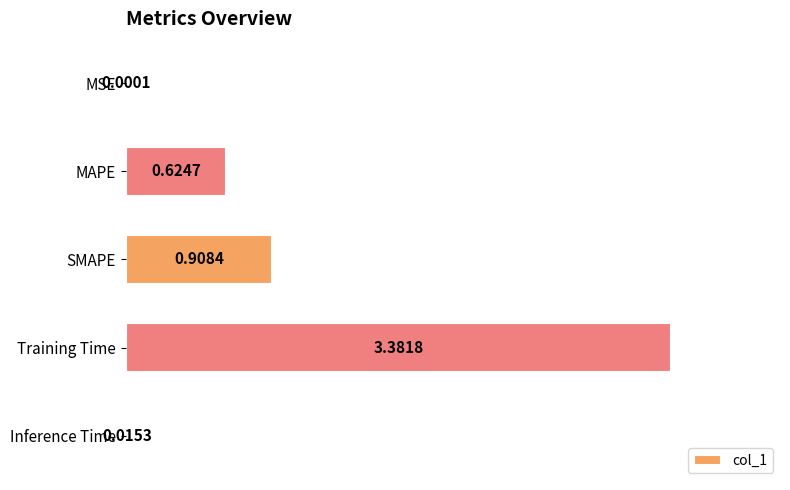

At which label is the value closest to 1?

SMAPE